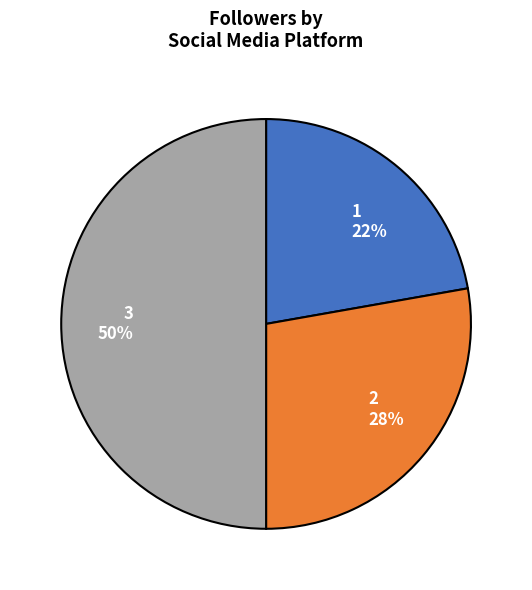

Between 3 and 2, which is larger?

3